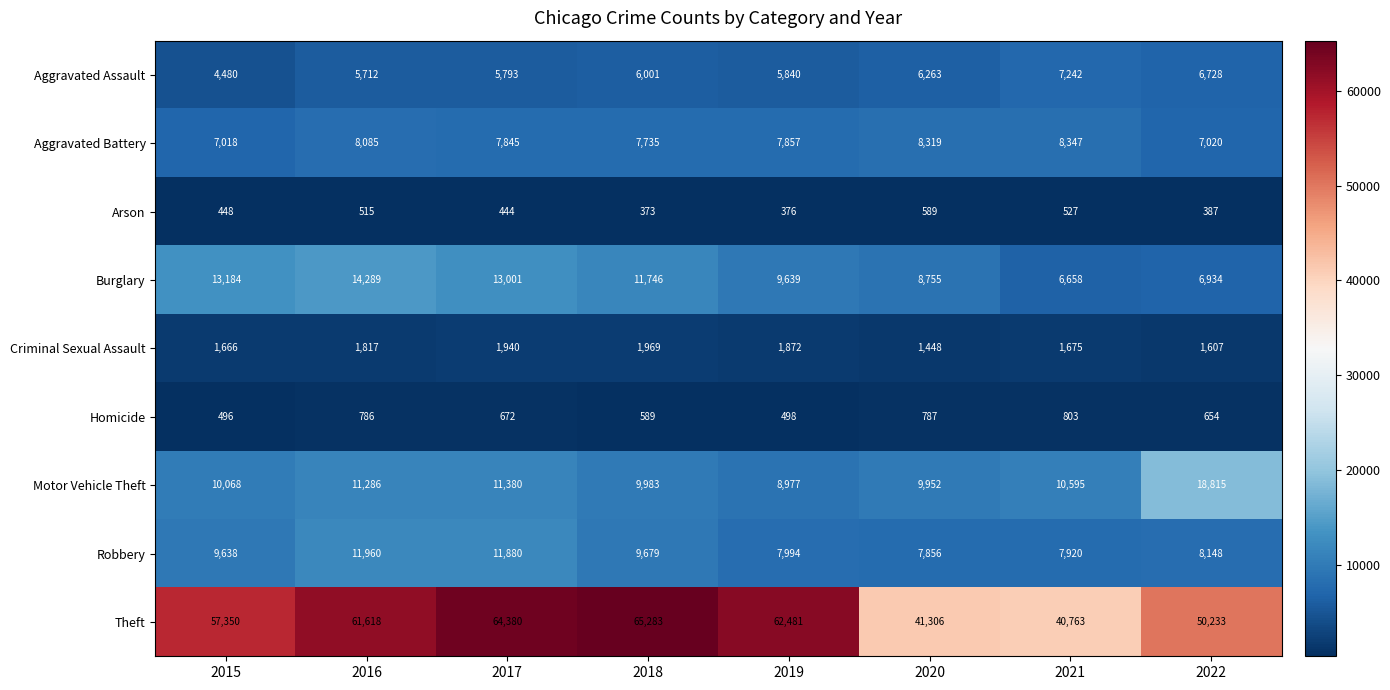

Rank the series at 2017 from lowest to highest value.

Arson, Homicide, Criminal Sexual Assault, Aggravated Assault, Aggravated Battery, Motor Vehicle Theft, Robbery, Burglary, Theft